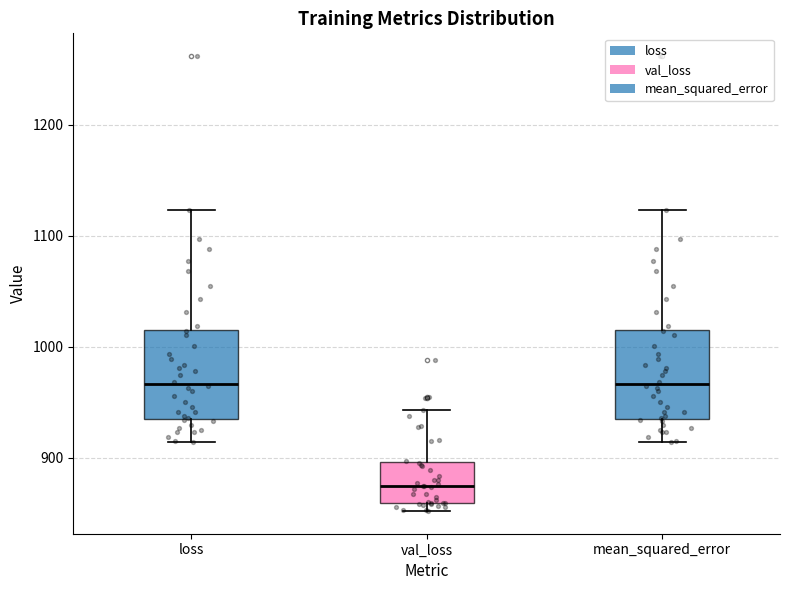

Reading left to right, read every box against the y-axis: the position of its median line, the range the box covers, and the ends of its whiskers. The values are not printed on the chart, so give them approximately, as read against the axis.

loss: median 970, box 940 to 1020, whiskers 910 to 1120
val_loss: median 870, box 860 to 900, whiskers 850 to 940
mean_squared_error: median 970, box 940 to 1020, whiskers 910 to 1120